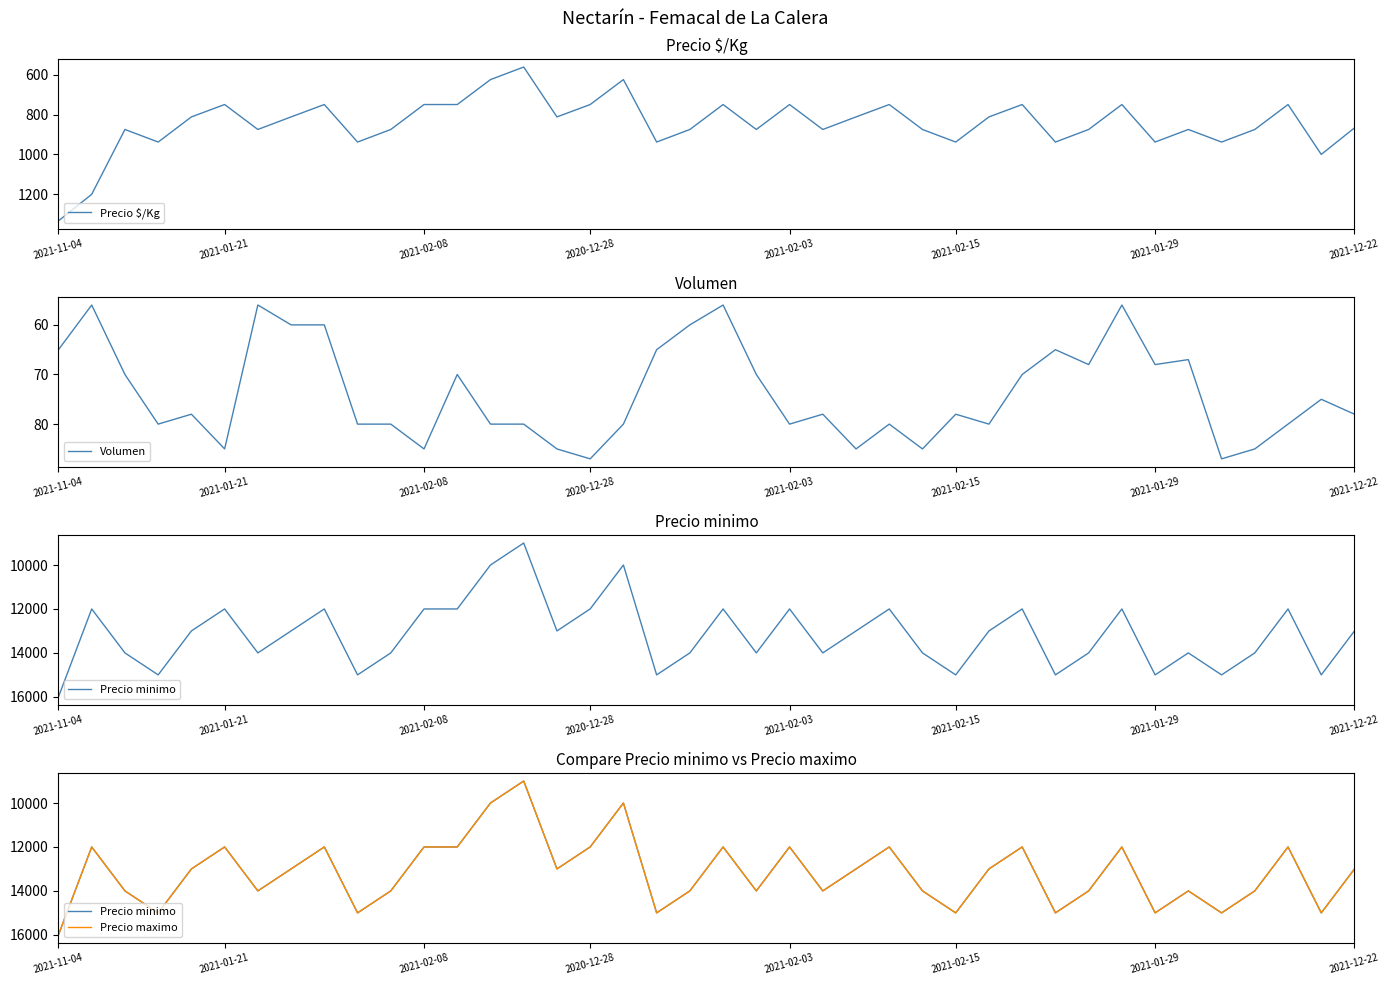

What is the value of the Precio minimo point at the 16th from the left?

13000